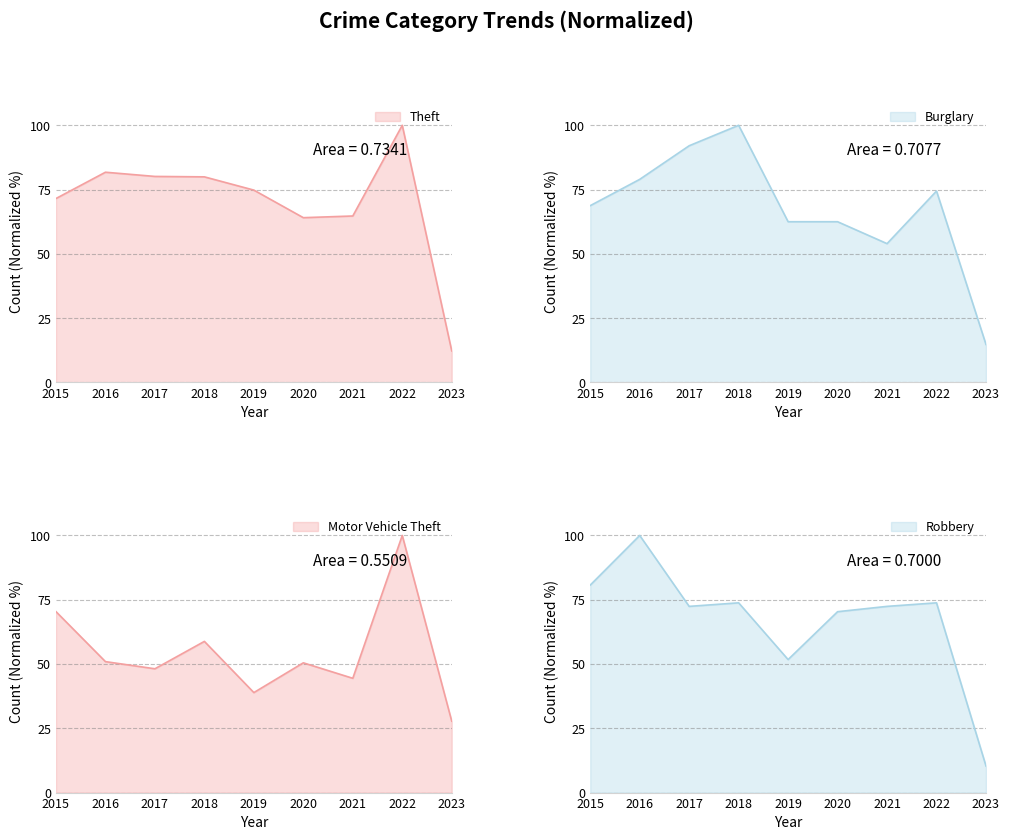

The Motor Vehicle Theft series shows 27.8 at 2023. True or false?

True